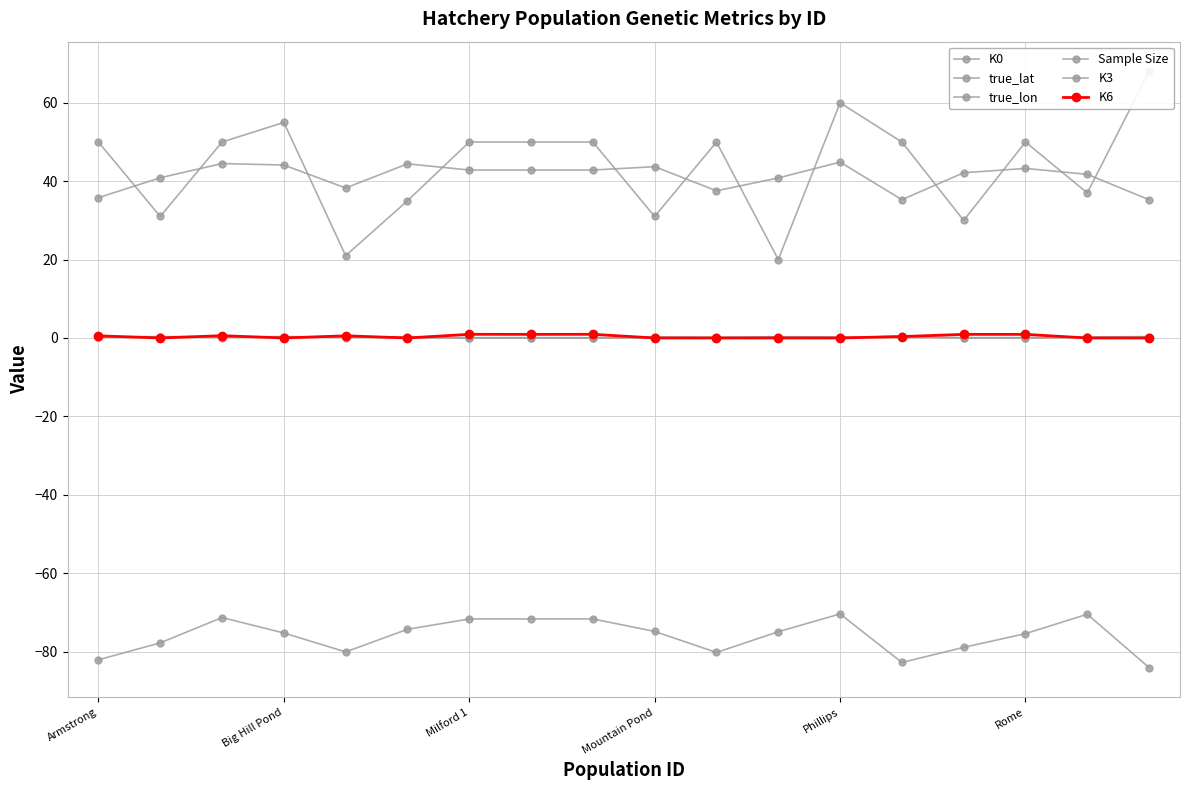

Where is K0 nearest to the value 0?

Milford 1